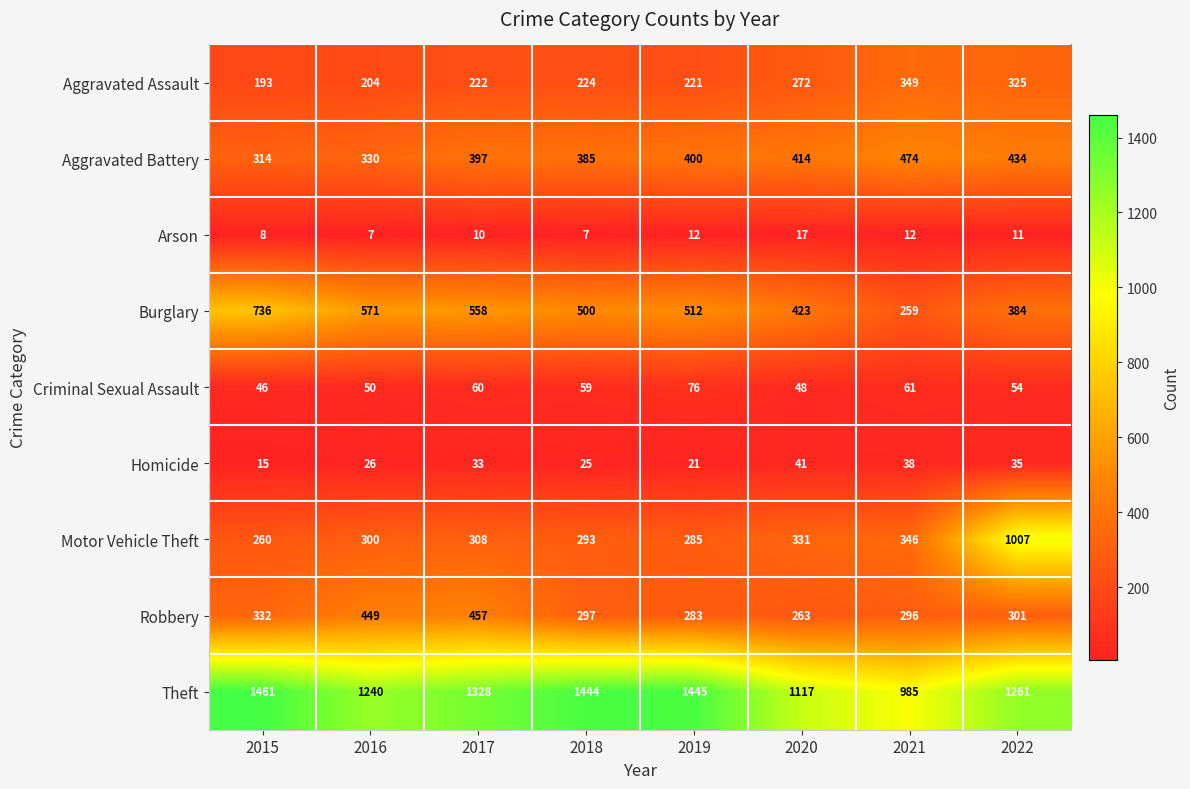

At how many categories does at least one series exceed 1389?

3